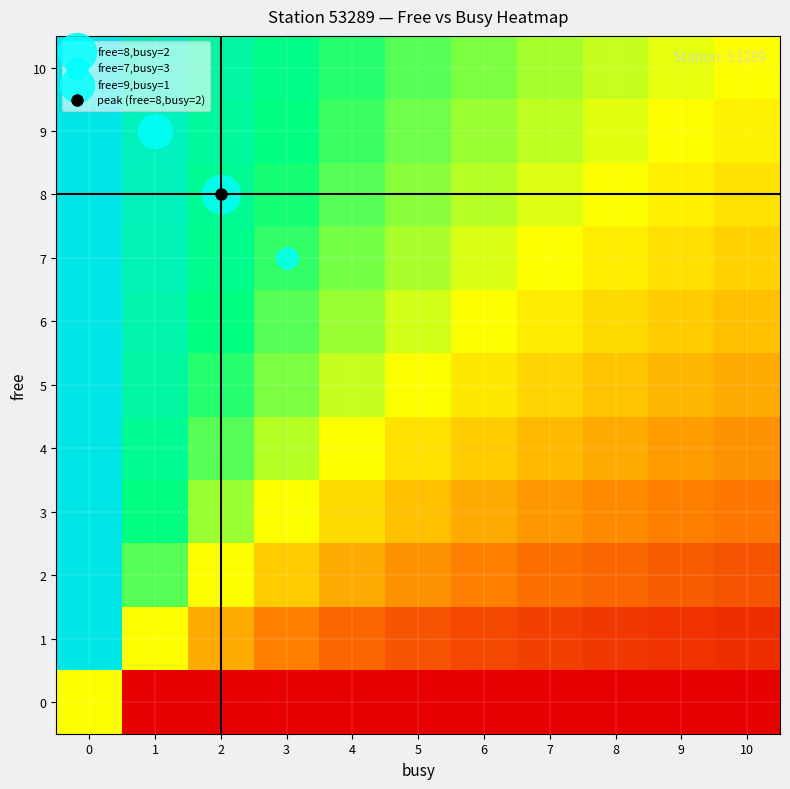

What is the spread (max minus min) of values at 0?

0.5